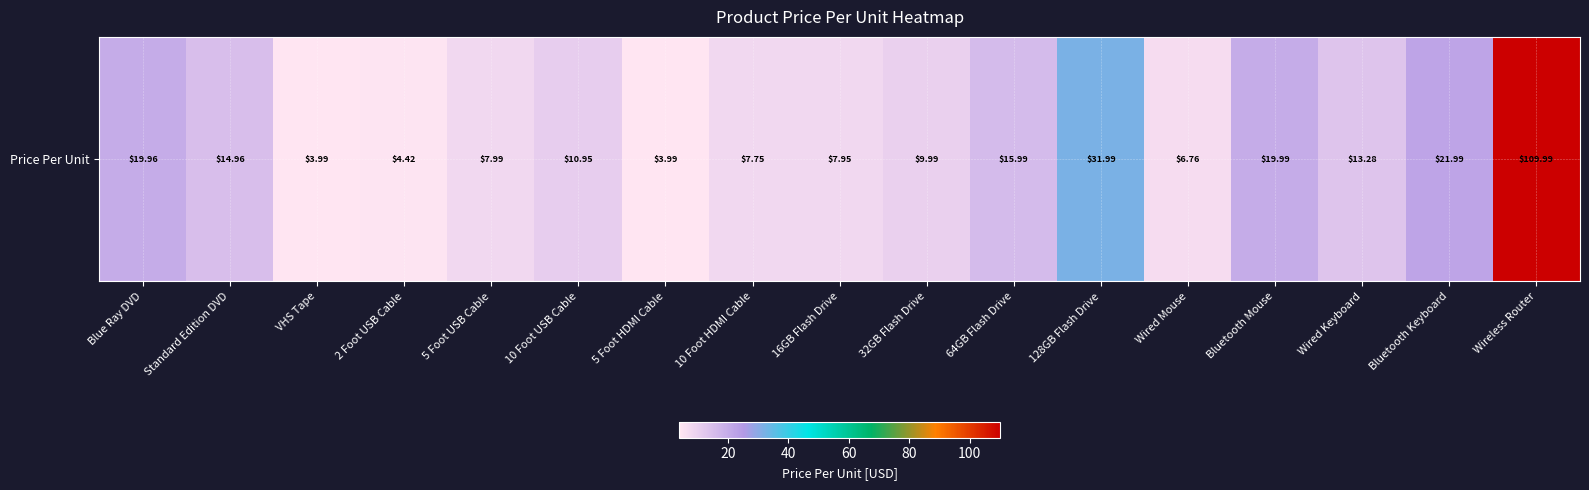

The chart shows a value of 8.0 at 5 Foot USB Cable. True or false?

True